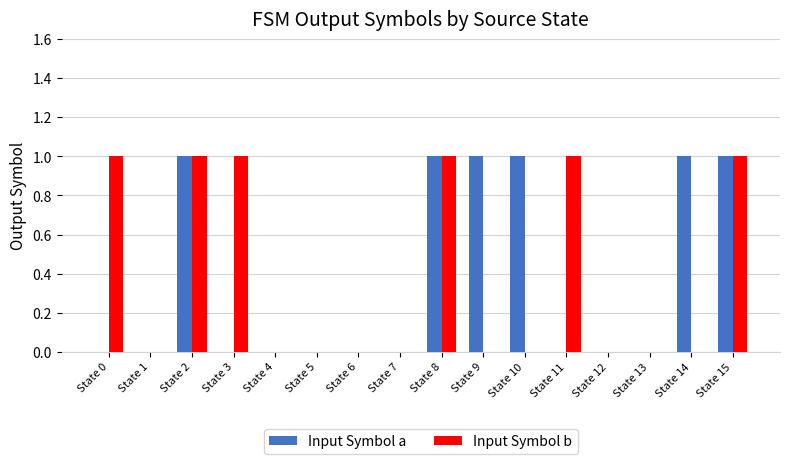

Is it true that Input Symbol a equals -1 at State 13?

False